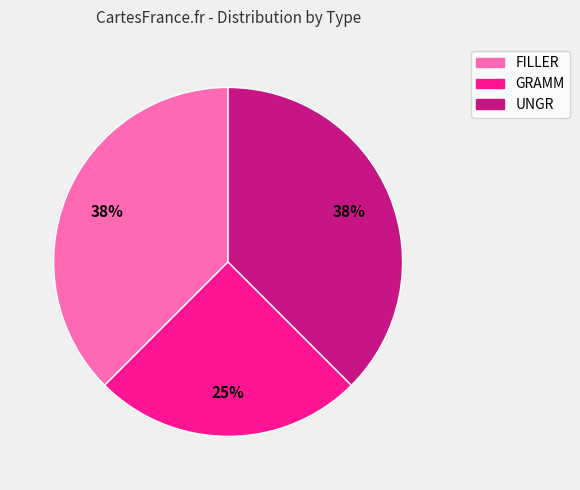

Does GRAMM account for over 50% of the chart?

No